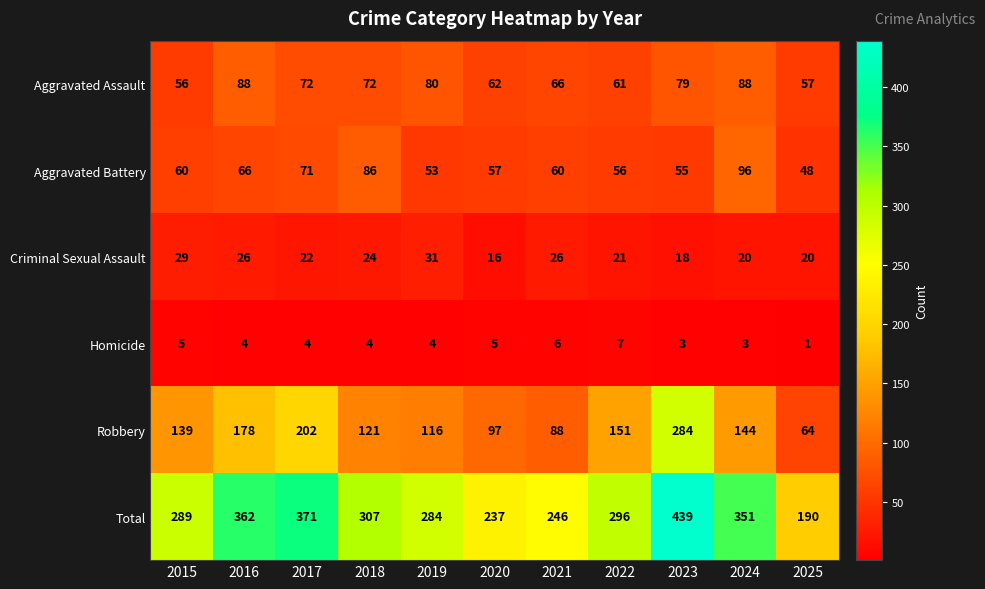

The Criminal Sexual Assault series shows 7 at 2015. True or false?

False